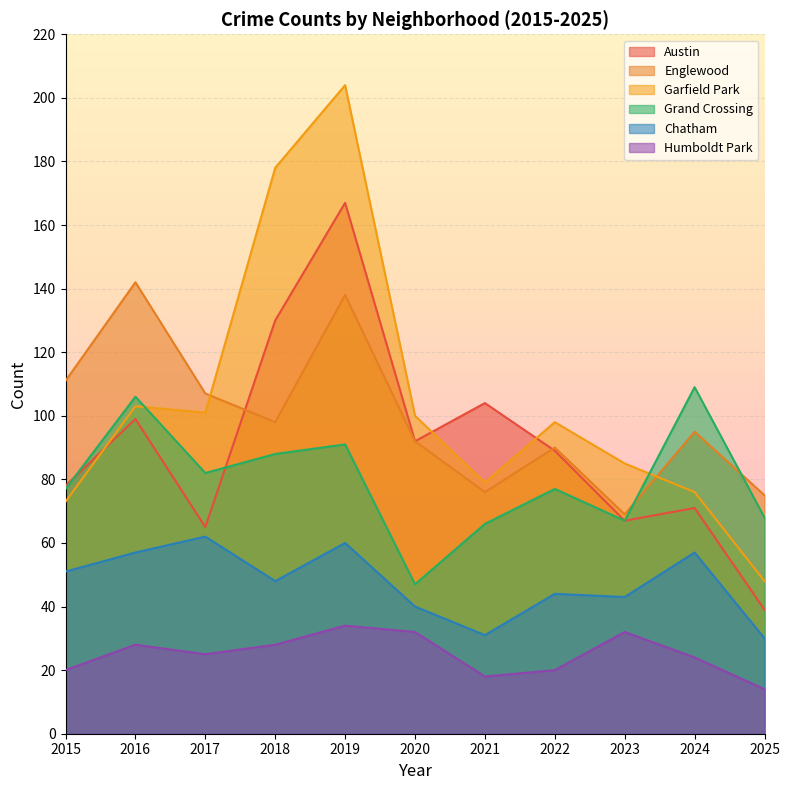

Is it true that Chatham equals 57 at 2016?

True